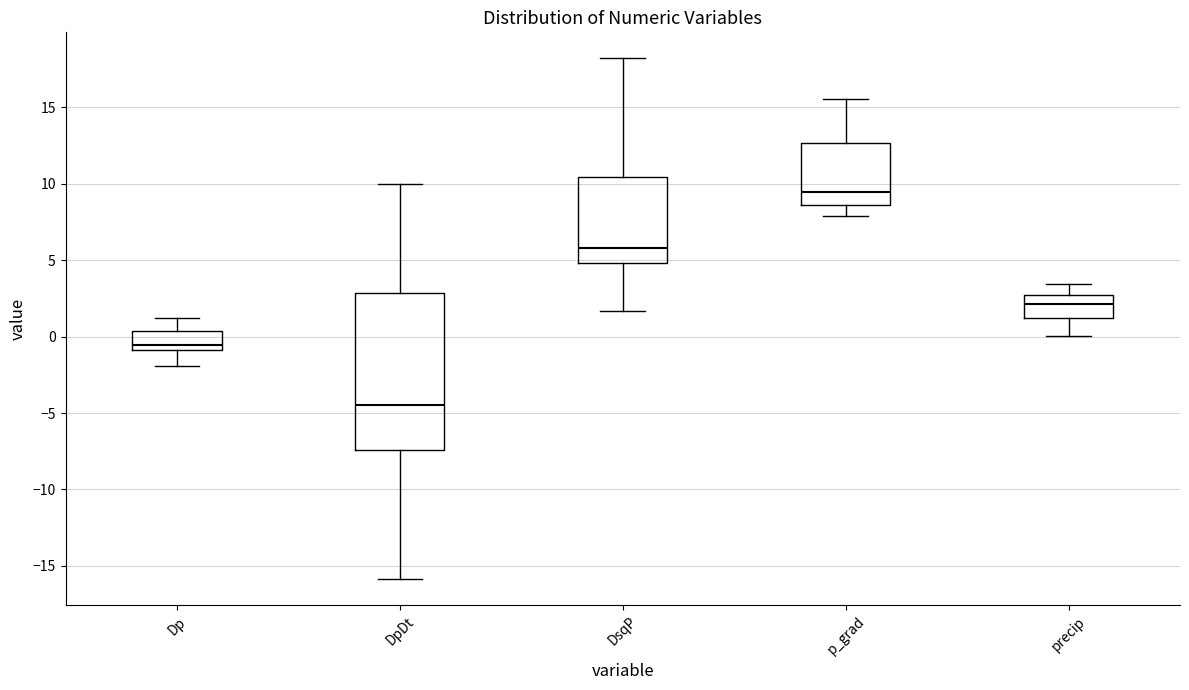

Which box's median line is the highest?

p_grad